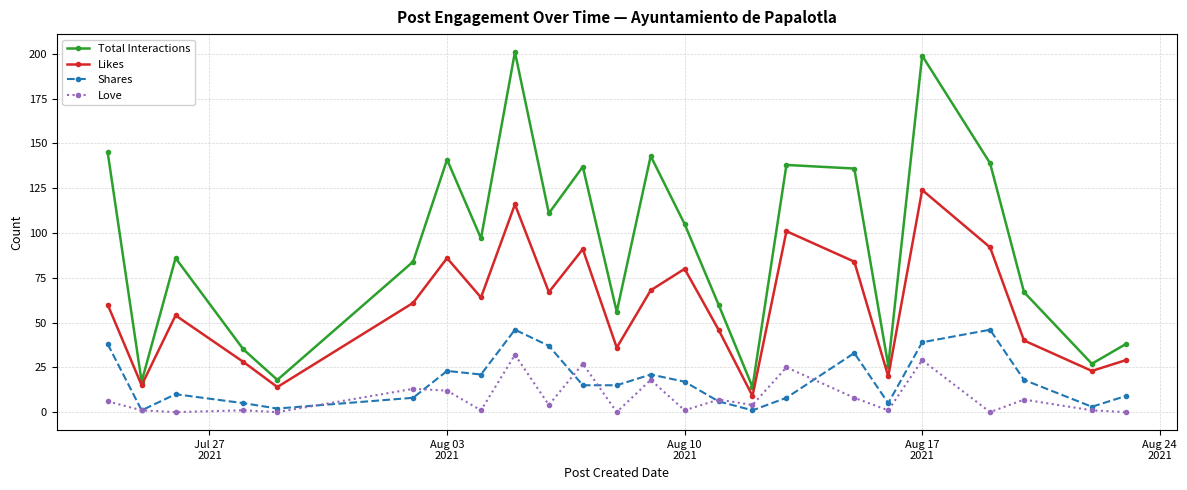

True or false: Total Interactions and Shares cross at least once.

False